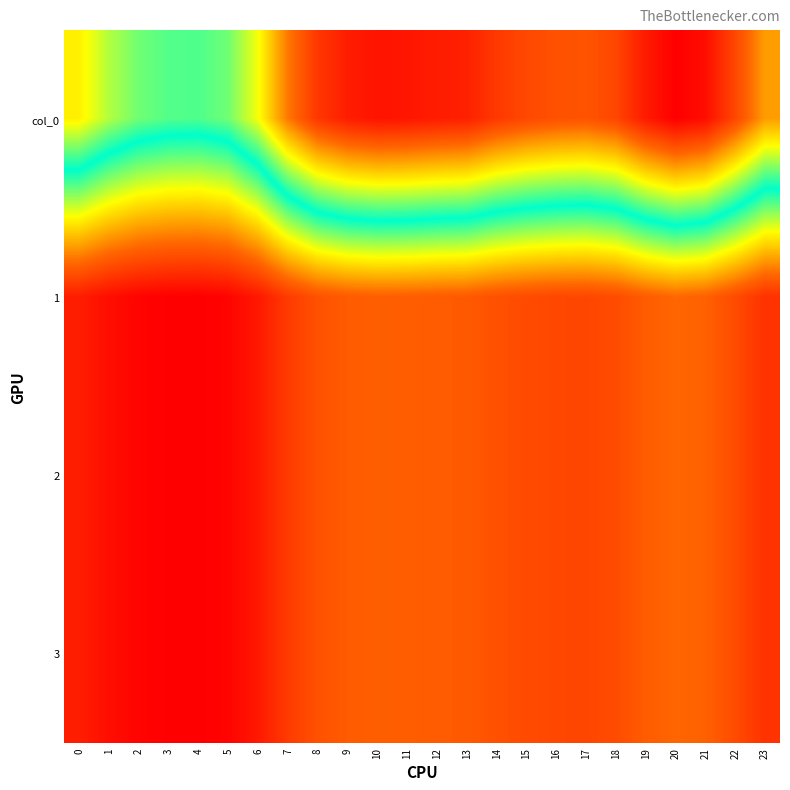

Reading left to right, list all the values displayed in this chart.

col_0: 0=256.5	1=239.7	2=228.7	3=224.1	4=223.3	5=228.7	6=250.9	7=289.1	8=314.1	9=324.7	10=328.7	11=327.8	12=325.1	13=323.3	14=313.4	15=307.1	16=303.4	17=302.1	18=307.7	19=325.9	20=337.2	21=331.2	22=307.4	23=279.3
1: 0=95.8	1=89.5	2=85.4	3=83.7	4=83.4	5=85.4	6=93.7	7=107.9	8=117.3	9=121.2	10=122.7	11=122.4	12=121.4	13=120.7	14=117.0	15=114.6	16=113.3	17=112.8	18=114.9	19=121.7	20=125.9	21=123.6	22=114.8	23=104.3
2: 0=95.8	1=89.5	2=85.4	3=83.7	4=83.4	5=85.4	6=93.7	7=107.9	8=117.3	9=121.2	10=122.7	11=122.4	12=121.4	13=120.7	14=117.0	15=114.6	16=113.3	17=112.8	18=114.9	19=121.7	20=125.9	21=123.6	22=114.8	23=104.3
3: 0=95.8	1=89.5	2=85.4	3=83.7	4=83.4	5=85.4	6=93.7	7=107.9	8=117.3	9=121.2	10=122.7	11=122.4	12=121.4	13=120.7	14=117.0	15=114.6	16=113.3	17=112.8	18=114.9	19=121.7	20=125.9	21=123.6	22=114.8	23=104.3